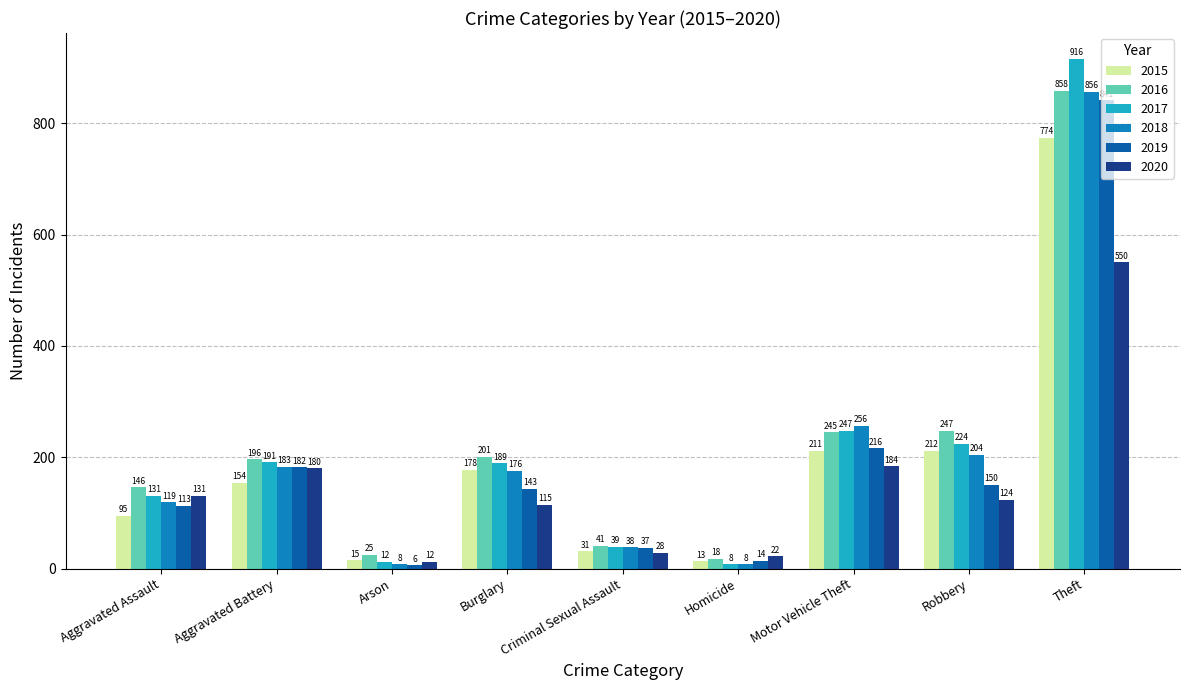

What is the difference between the highest and lowest values at Arson?

19